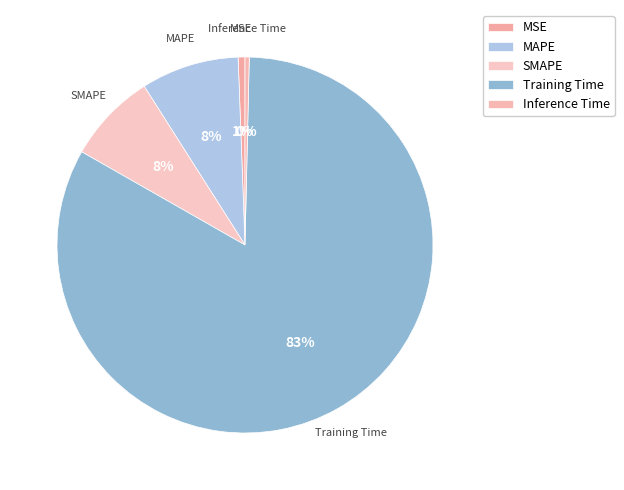

The MSE slice represents 11% of the pie. True or false?

False